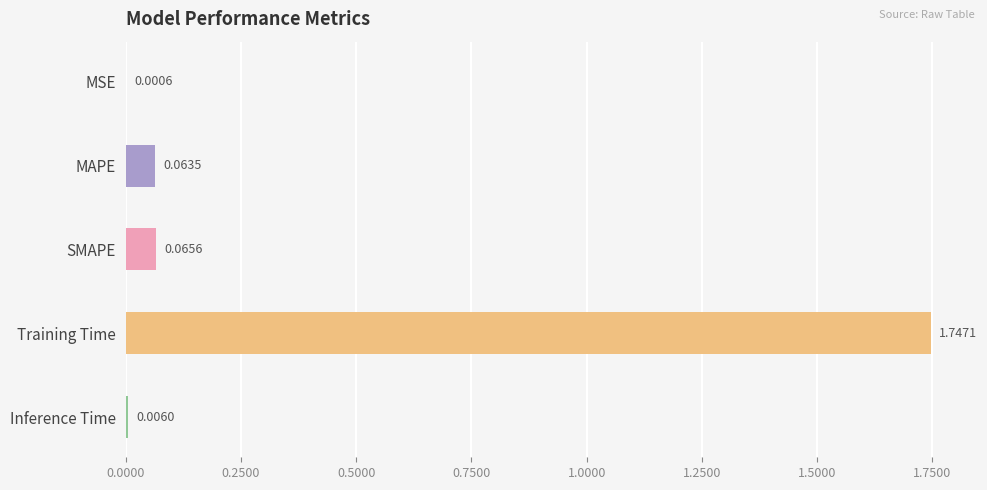

What is the sum of all values?

1.9